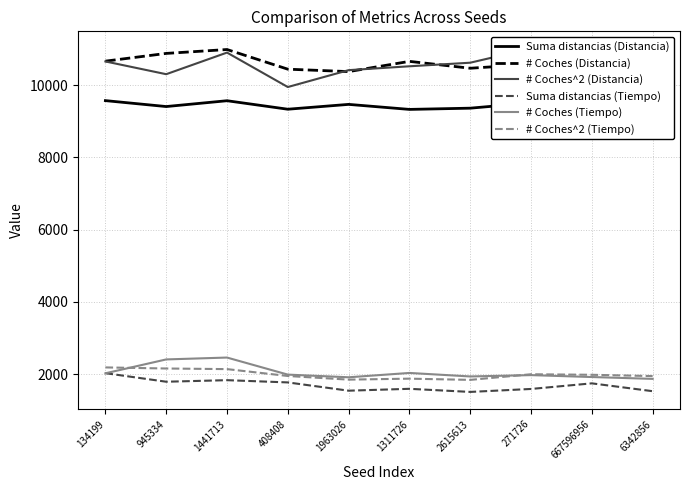

What is the label of the 7th point from the right?

408408